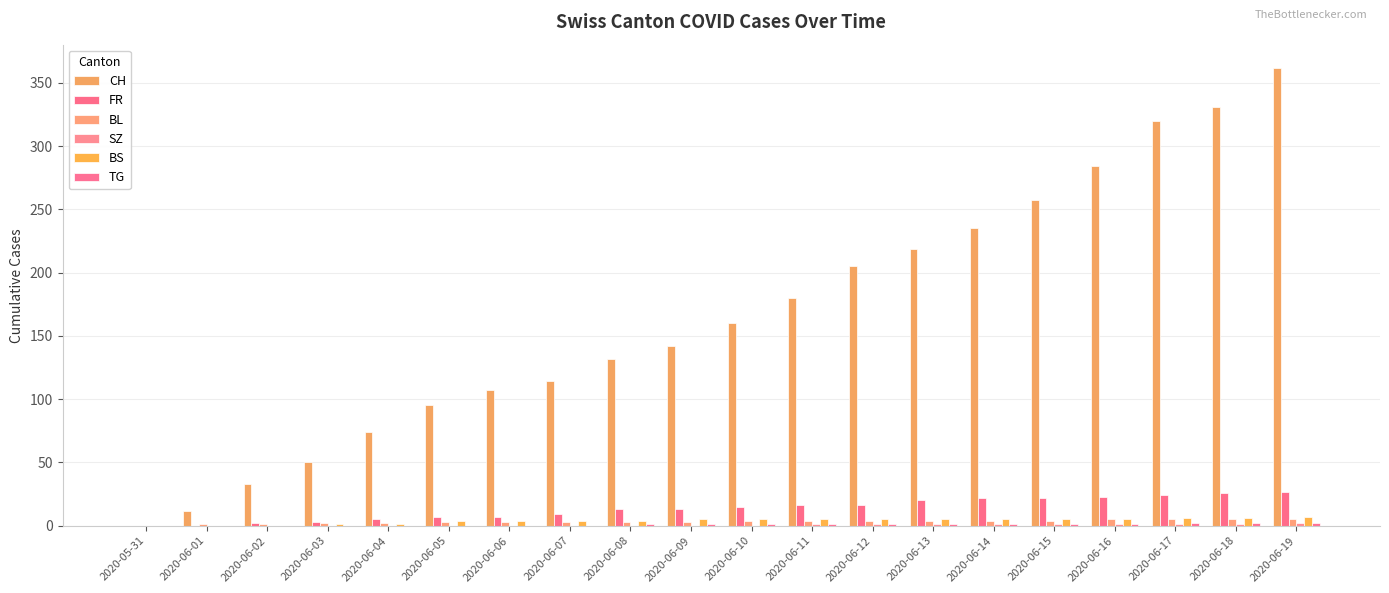

Which series has the largest total across all categories?

CH